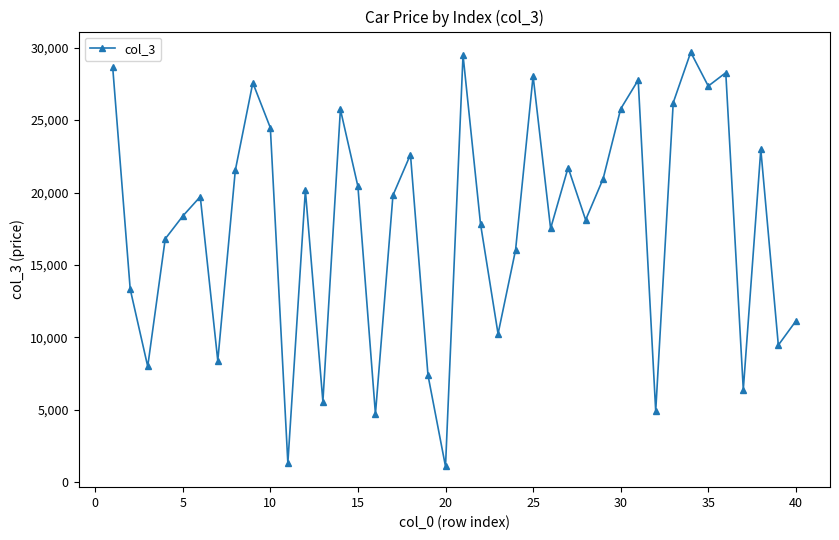

How many lines are shown in the chart?

1